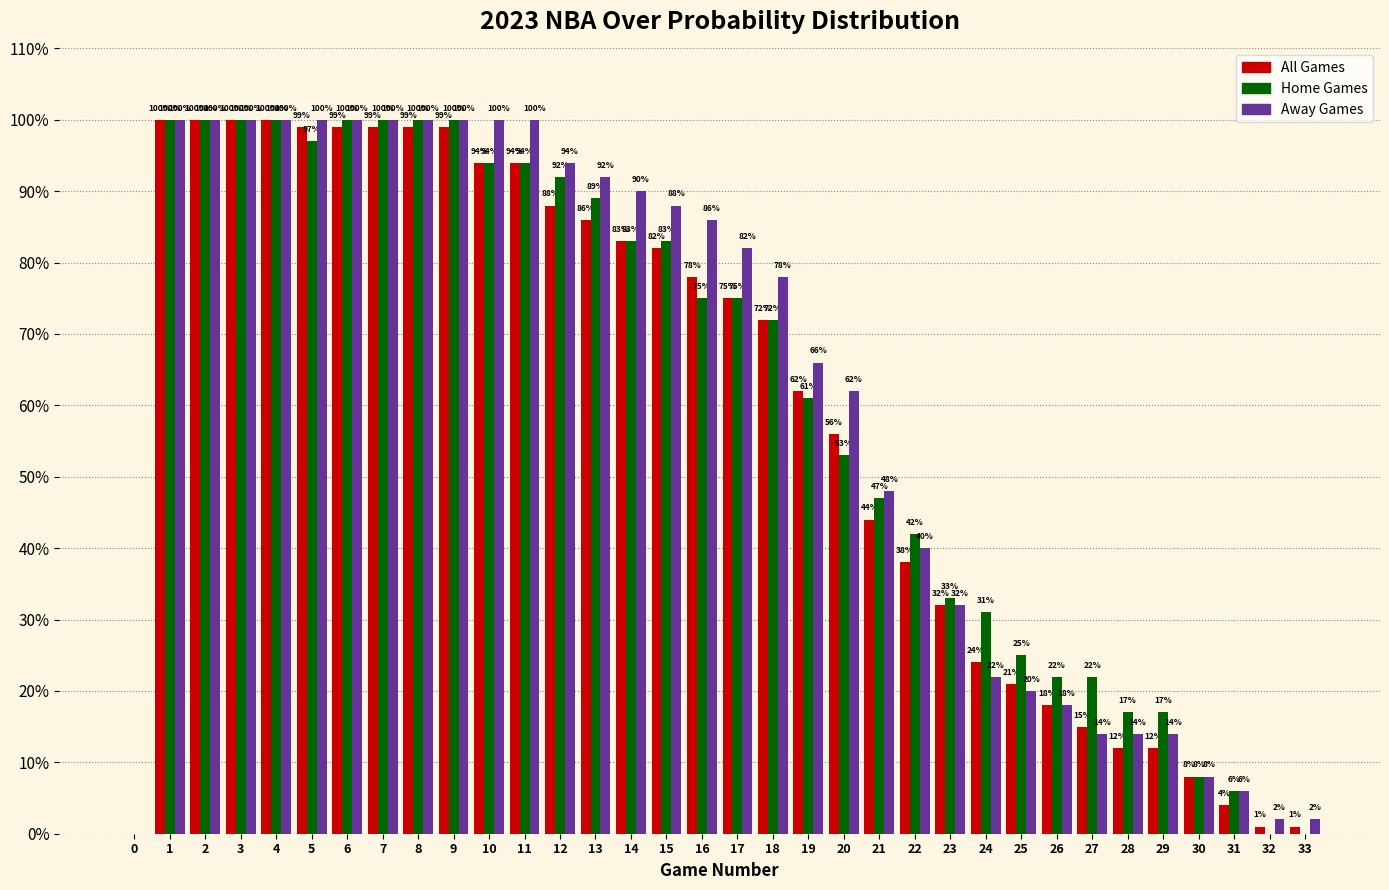

What is the total value across all series at 33?

3